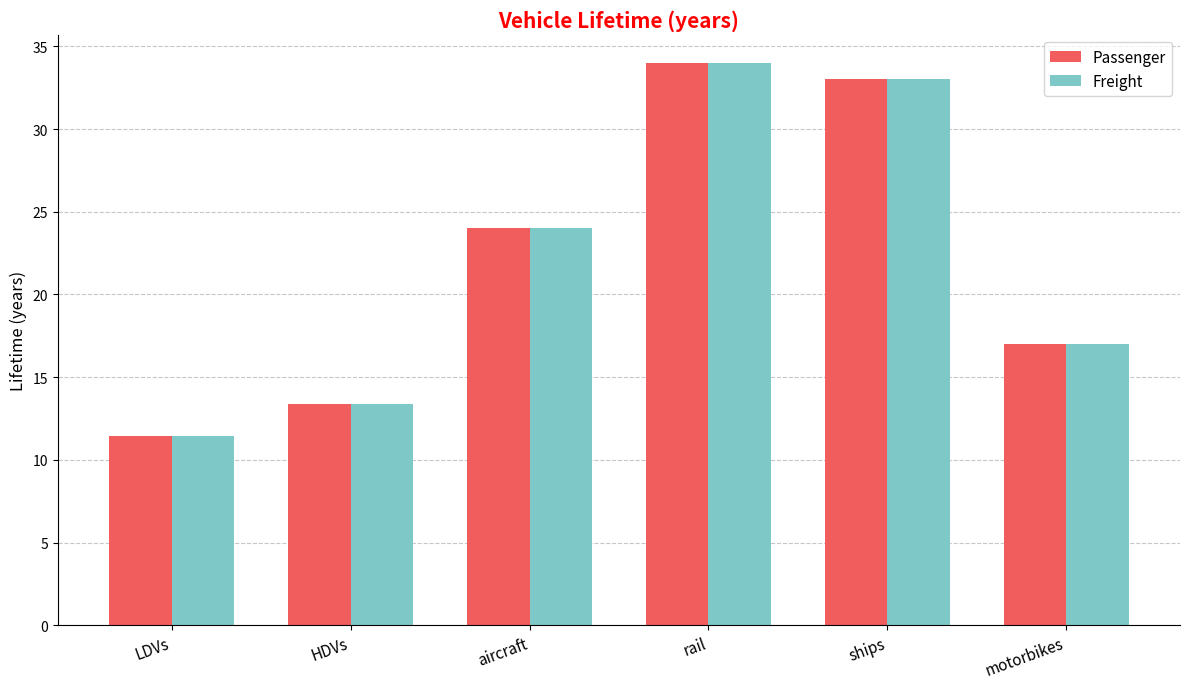

Which label corresponds to the smallest value in the chart?

LDVs